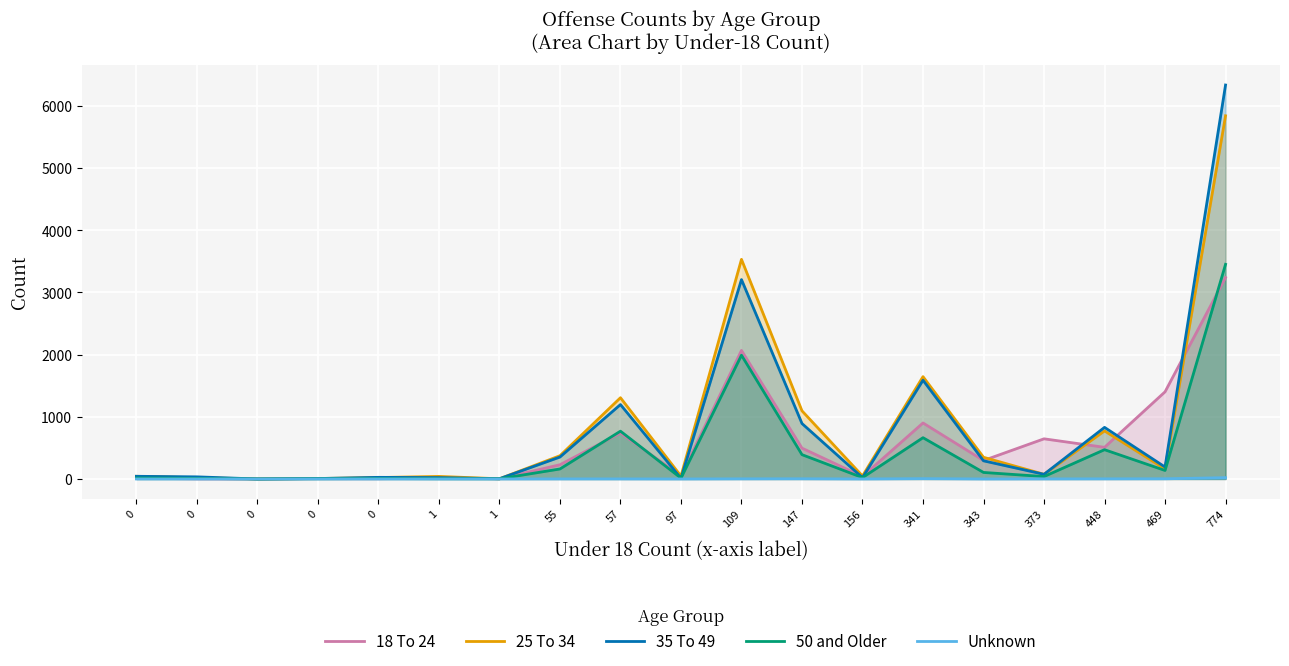

Rank the series by their maximum value, from highest to lowest.

35 To 49, 25 To 34, 50 and Older, 18 To 24, Unknown